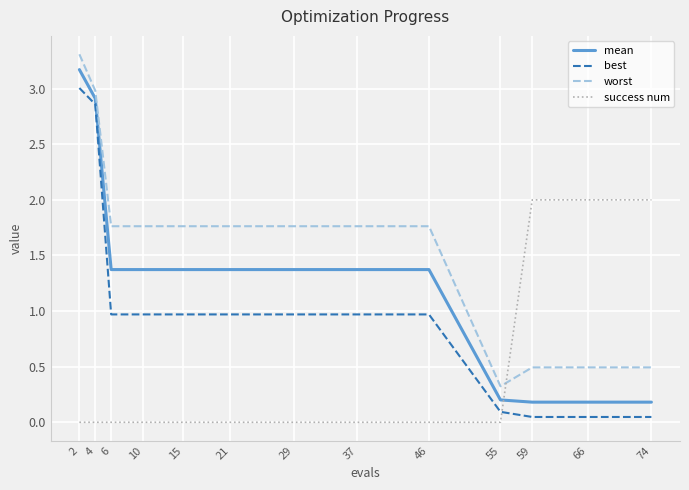

What is the difference between the highest and lowest values at 55?

0.3